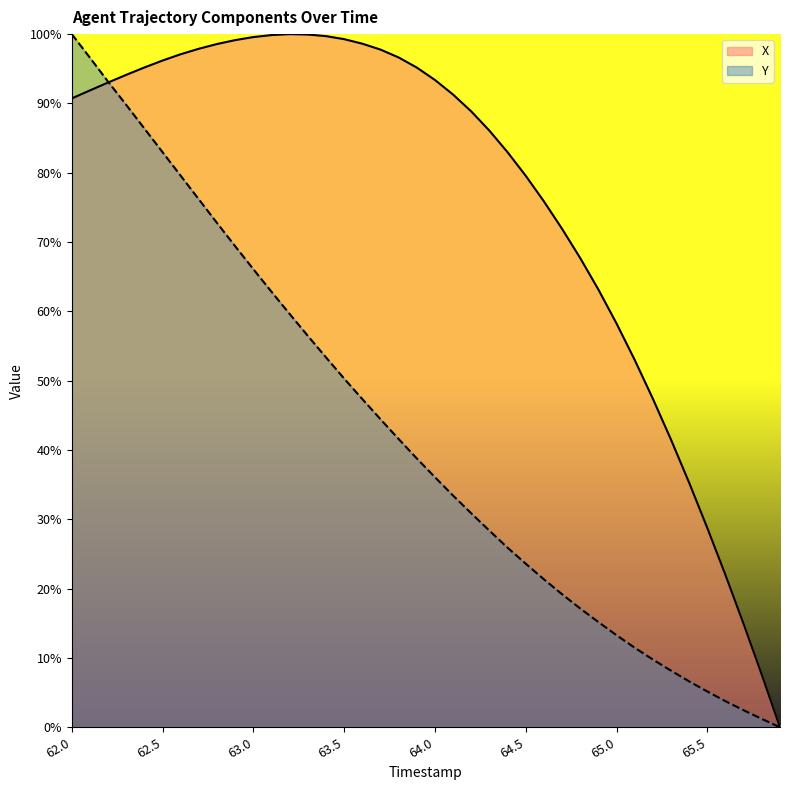

Read the Y value at 63.6.

47.3